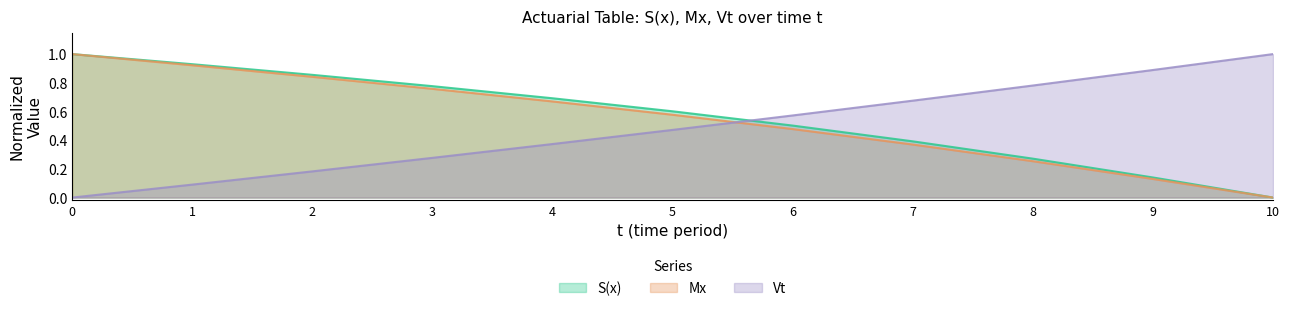

What is the total value across all series at 8?

1.3